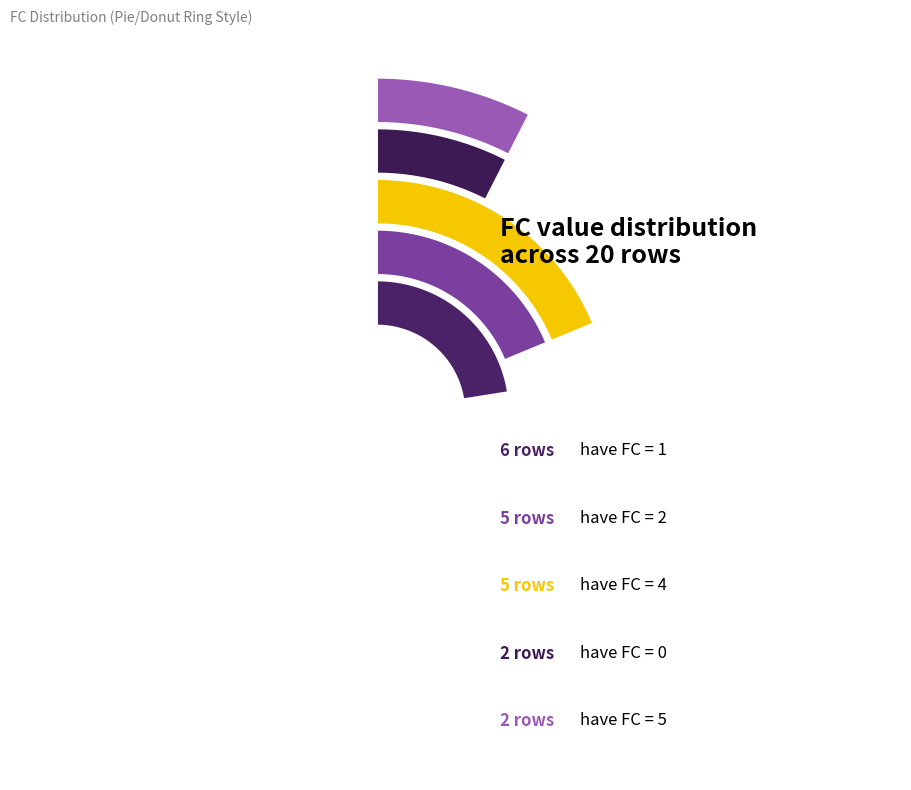

To the nearest percent, what portion does FC=1 represent?

30%